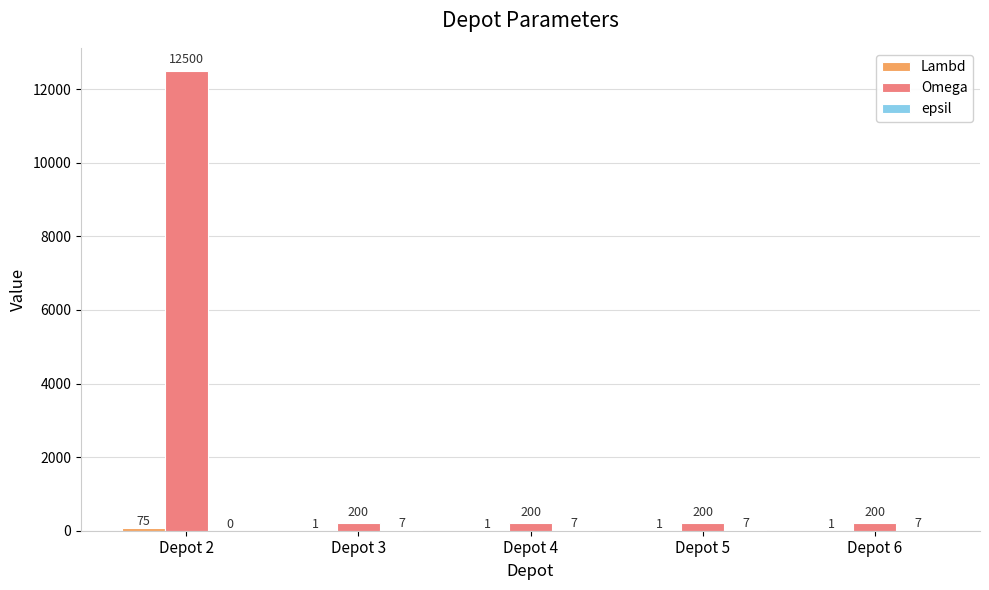

Which series has the largest range (max minus min)?

Omega